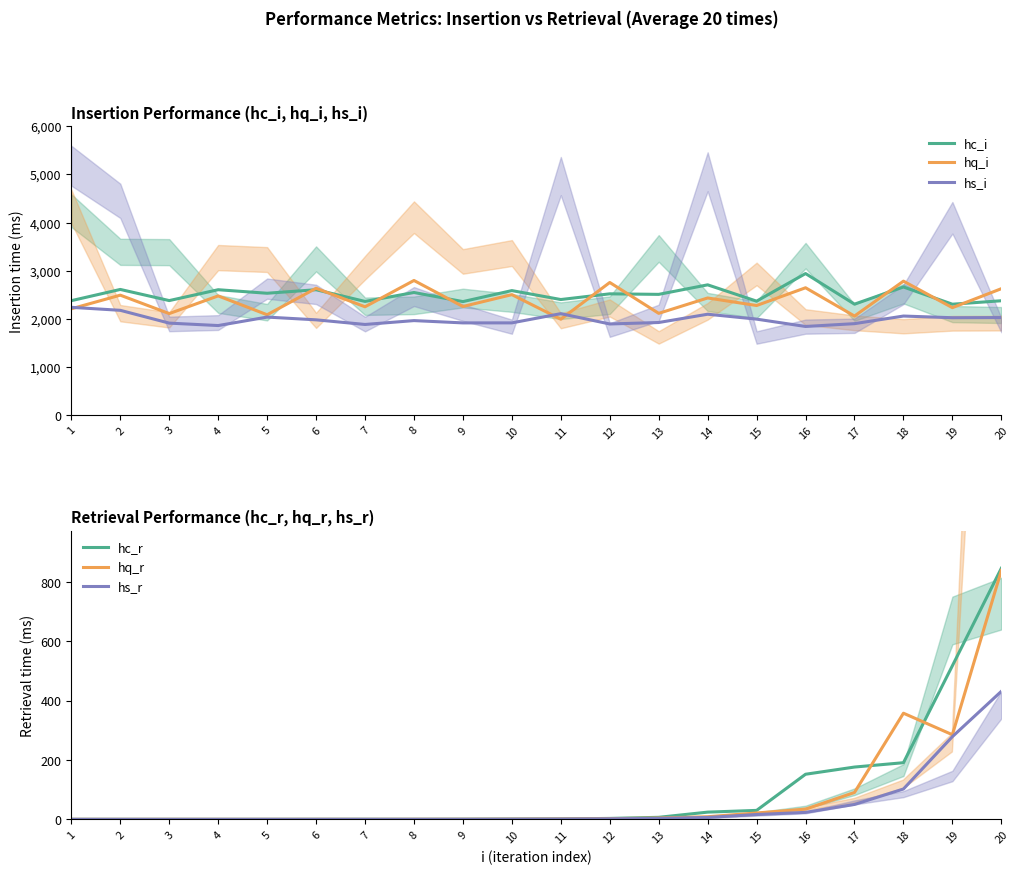

What is the difference between the hq_r values at 18 and 17?

267.1